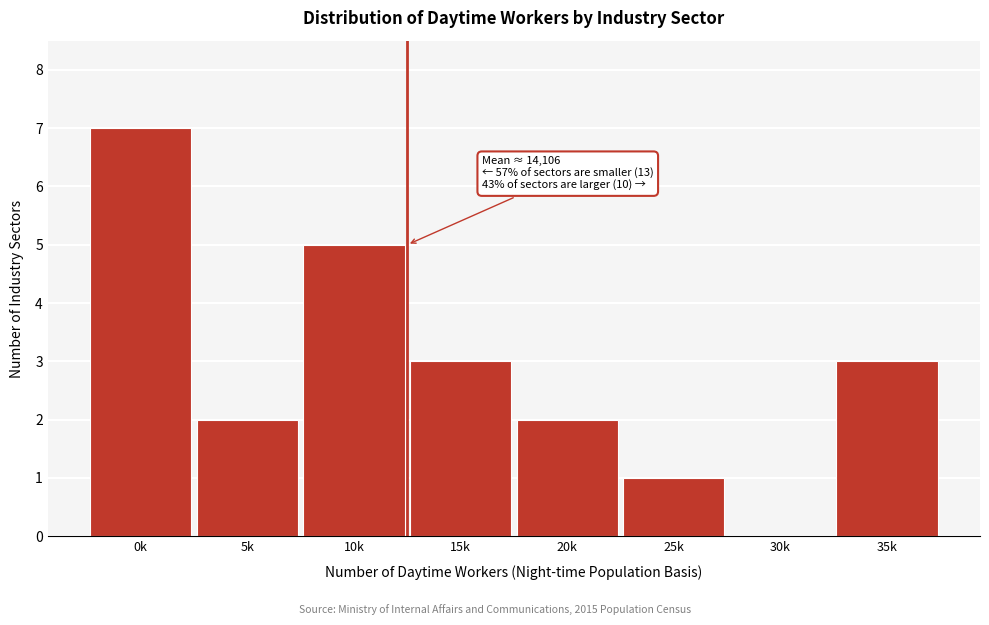

Reading right to left, extract all data points from this chart.

35k=3	30k=0	25k=1	20k=2	15k=3	10k=5	5k=2	0k=7